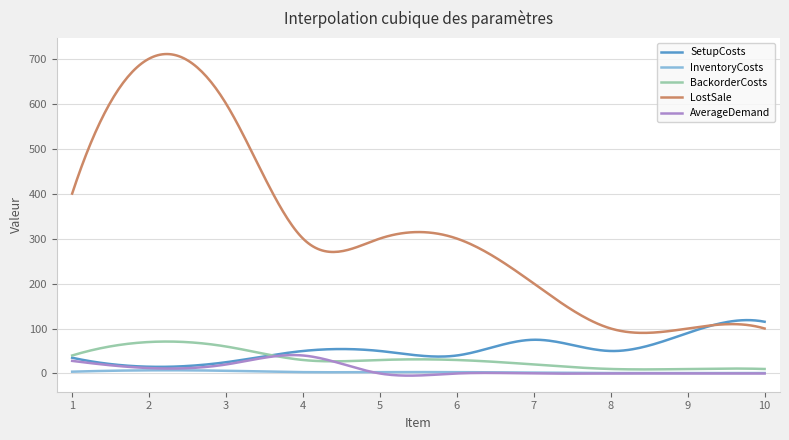

True or false: InventoryCosts and LostSale cross at least once.

False